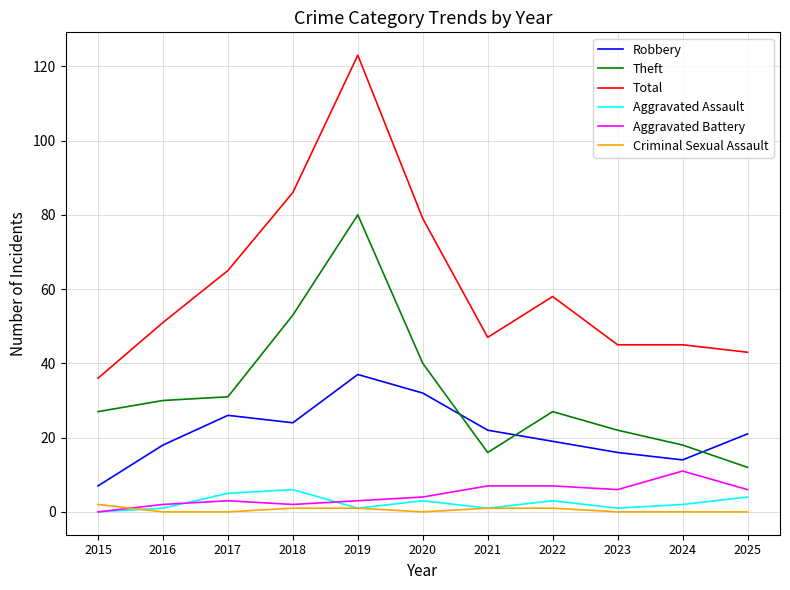

At how many categories does at least one series exceed 26?

11